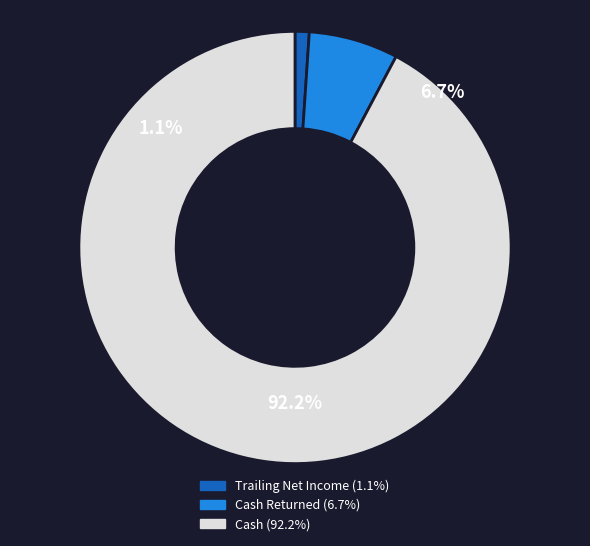

What is the smallest slice in the pie chart?

trailing_net_income